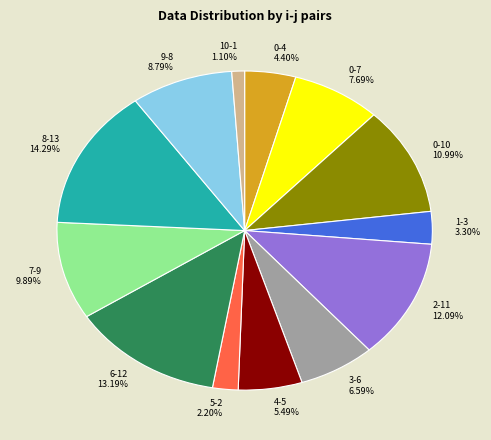

Which slice is the smallest?

10-1